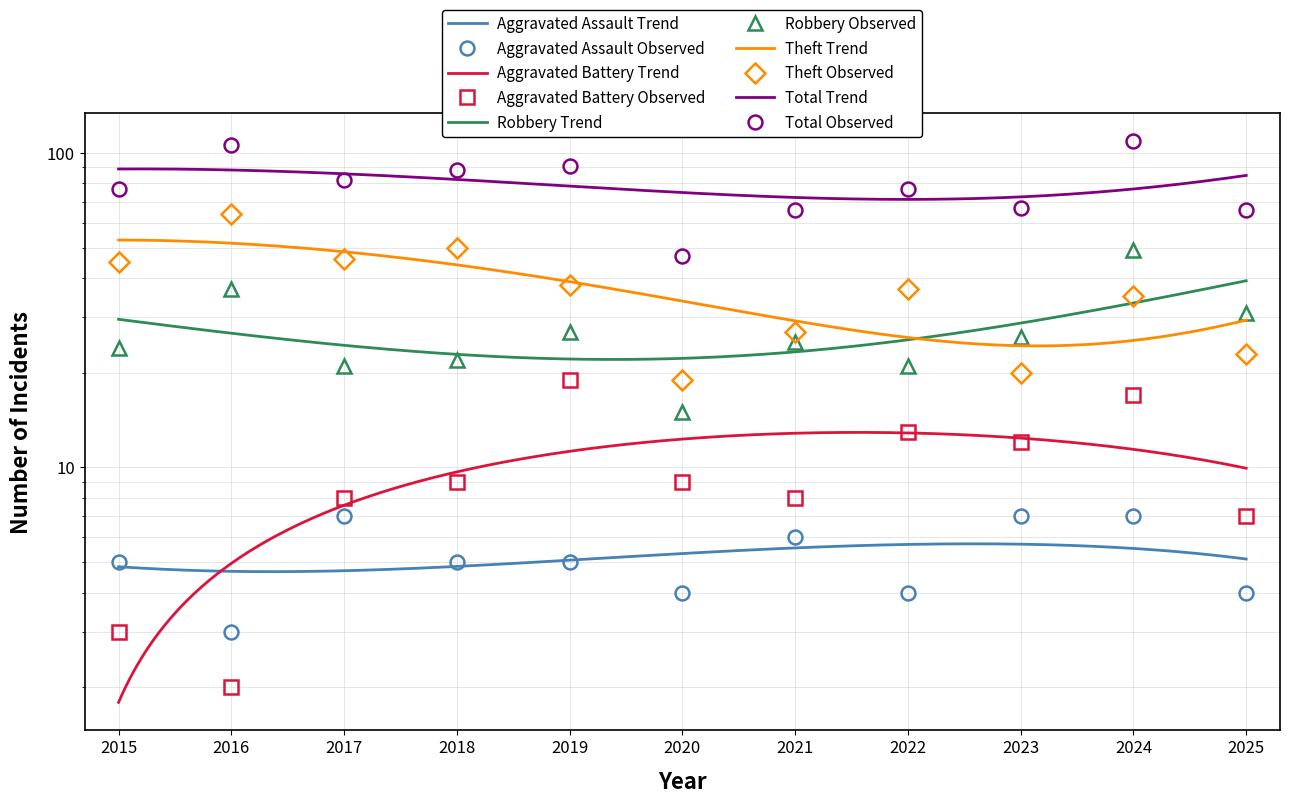

True or false: Aggravated Assault and Total intersect in this chart.

False